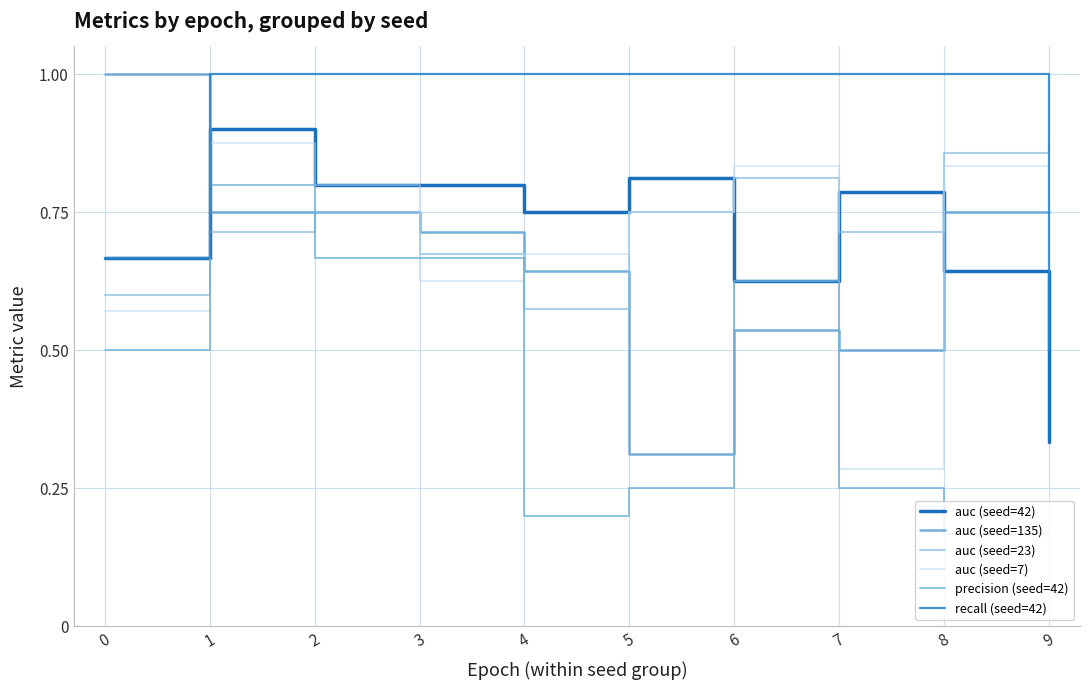

Is the value of auc (seed=23) at 2 greater than the value of recall (seed=42) at 8?

No